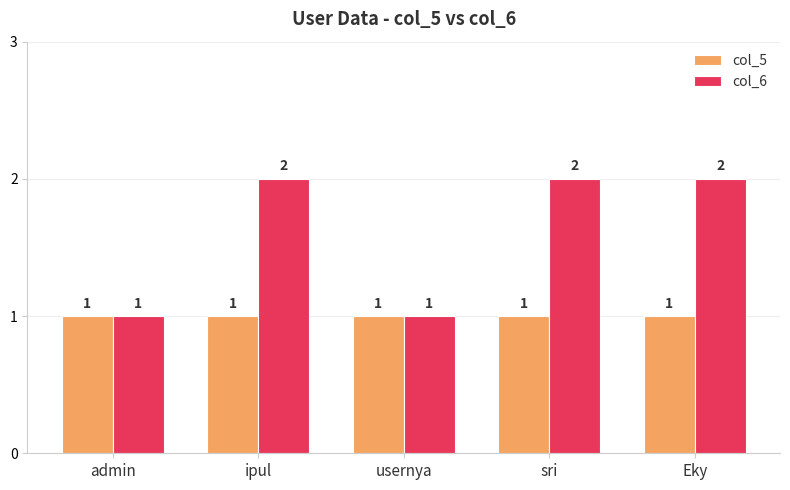

What is the label of the 4th bar from the left?

sri